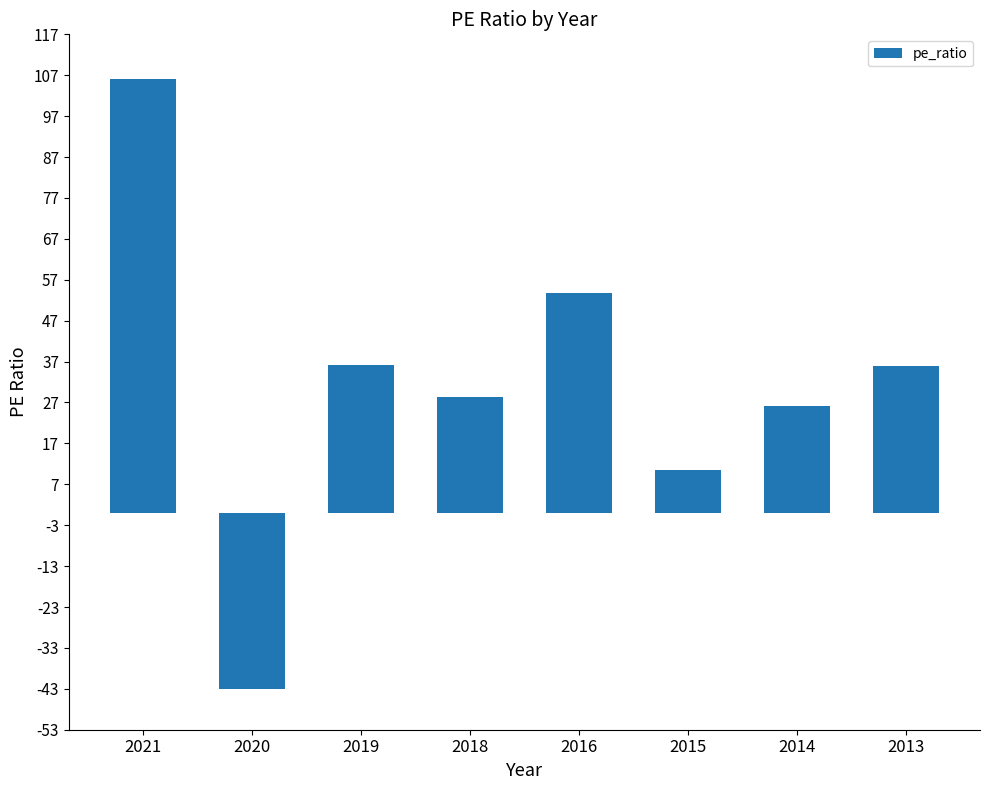

At which category does the chart reach its peak across all series?

2021